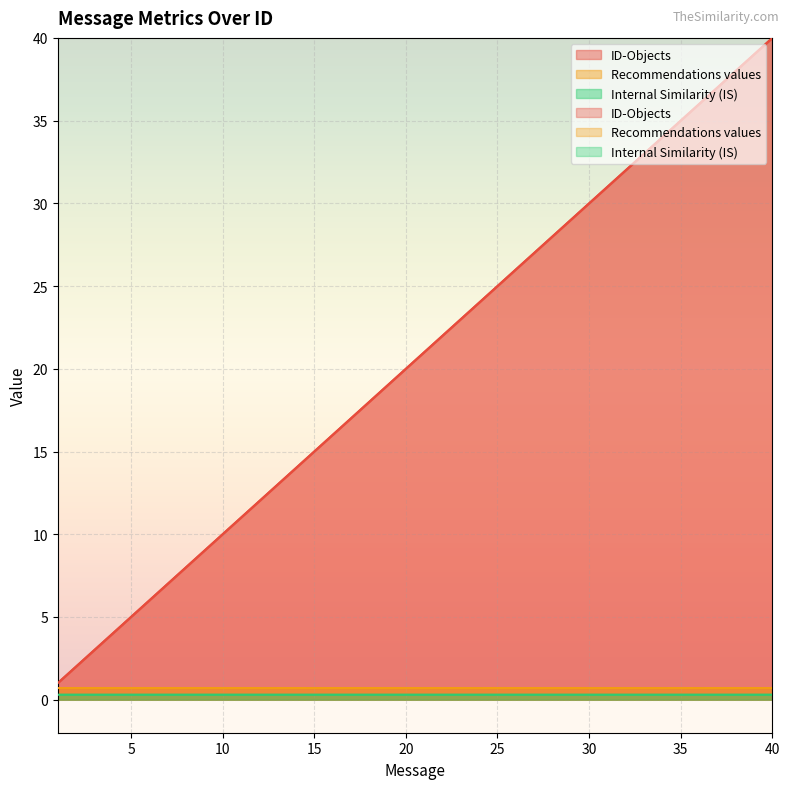

What are all the series names shown in the legend?

ID-Objects, Recommendations values, Internal Similarity (IS)